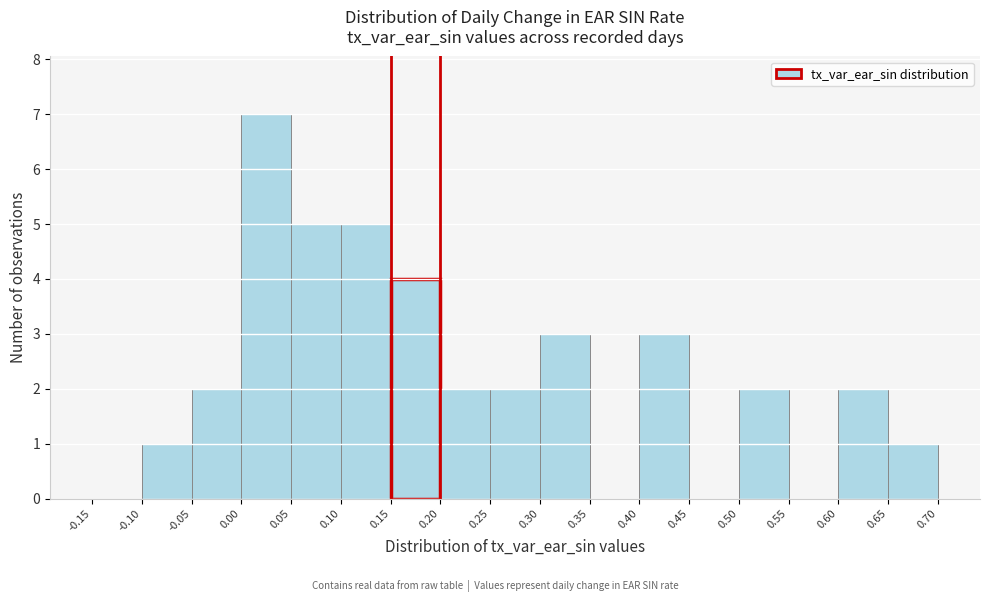

How tall is the bar that spans -0.10 to -0.05 on the x-axis? The values are not printed on the chart, so give them approximately, as read against the axis.

1